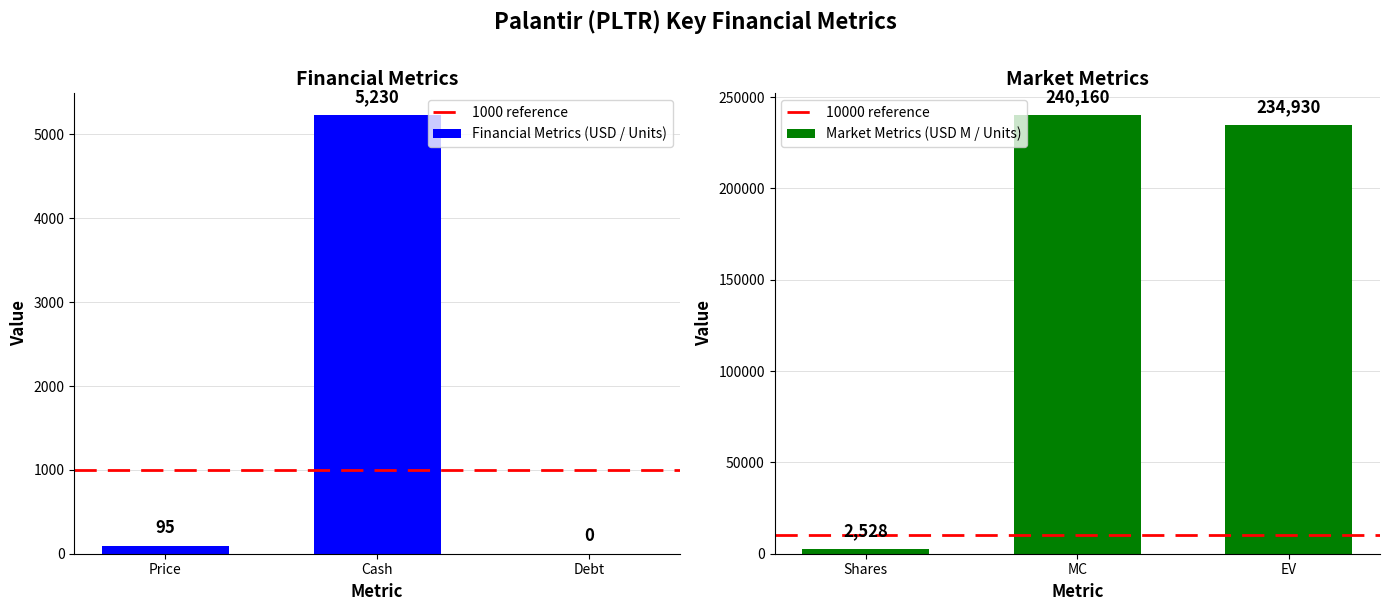

The value at Debt is 0. True or false?

True